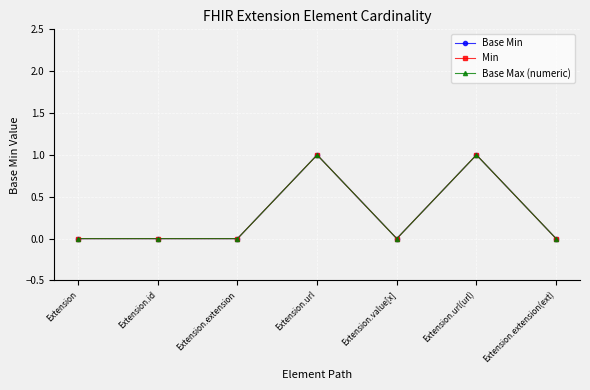

How many Min values are between 0 and 1?

7